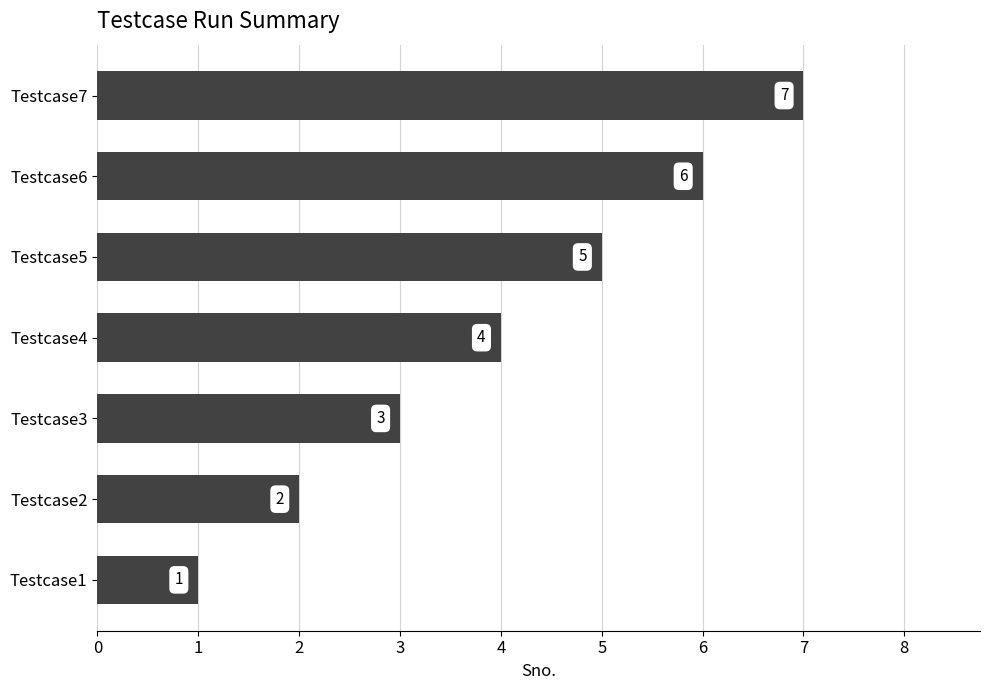

What is the difference between the second highest and minimum values?

5